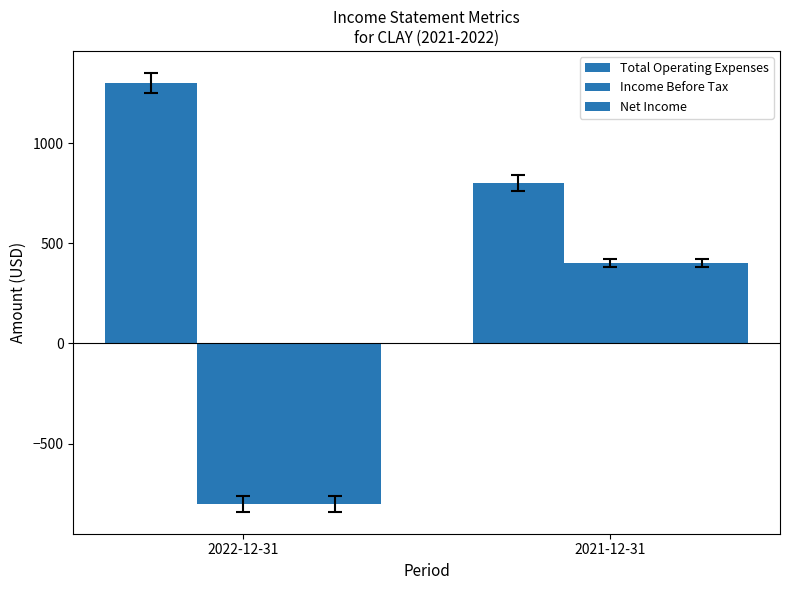

Reading left to right, what are all the values shown in this chart?

Total Operating Expenses: 1300	800
Income Before Tax: -800	400
Net Income: -800	400